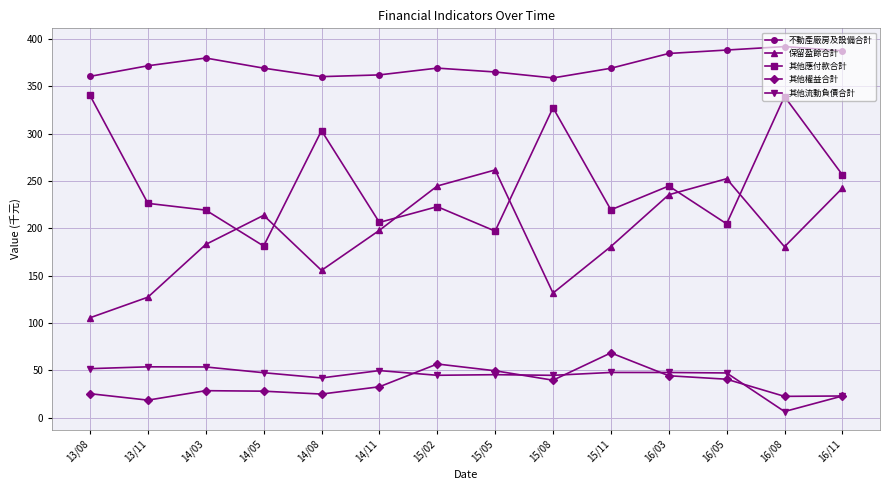

True or false: 其他權益合計 and 不動產廠房及設備合計 cross at least once.

False